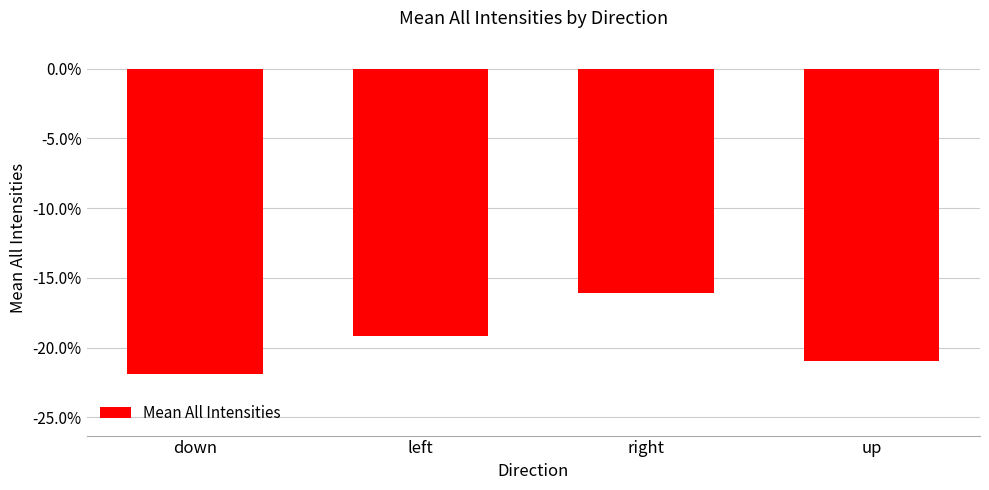

Where is the data nearest to the value 0?

right